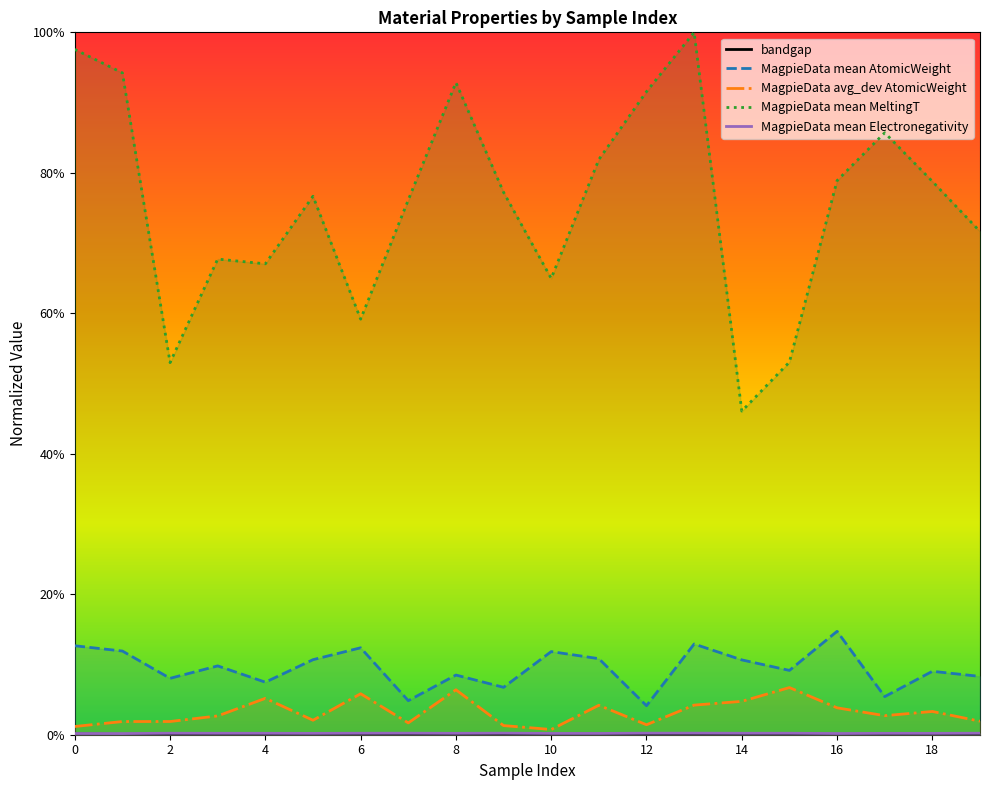

Is it true that MagpieData avg_dev AtomicWeight equals 0.0 at 13?

False